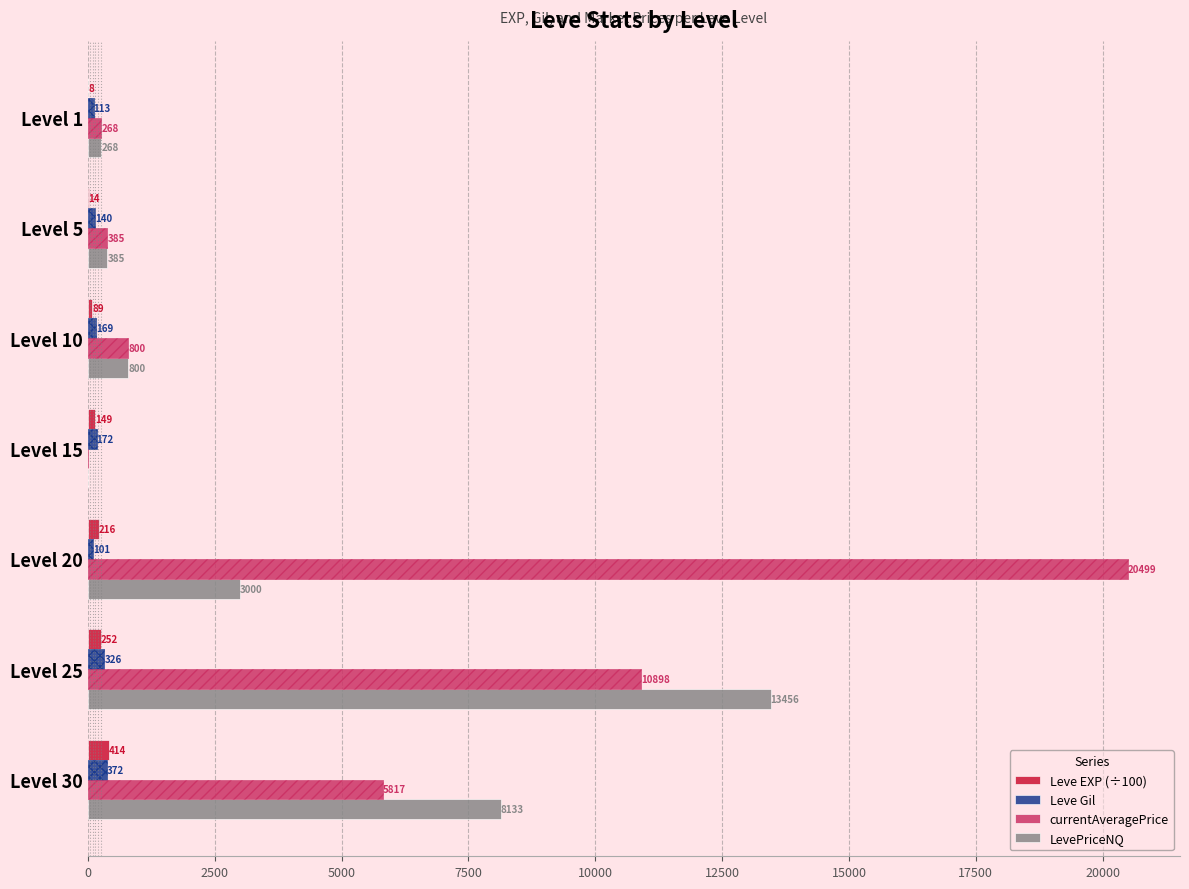

What is the sum of all Leve EXP (÷100) values?

1143.3